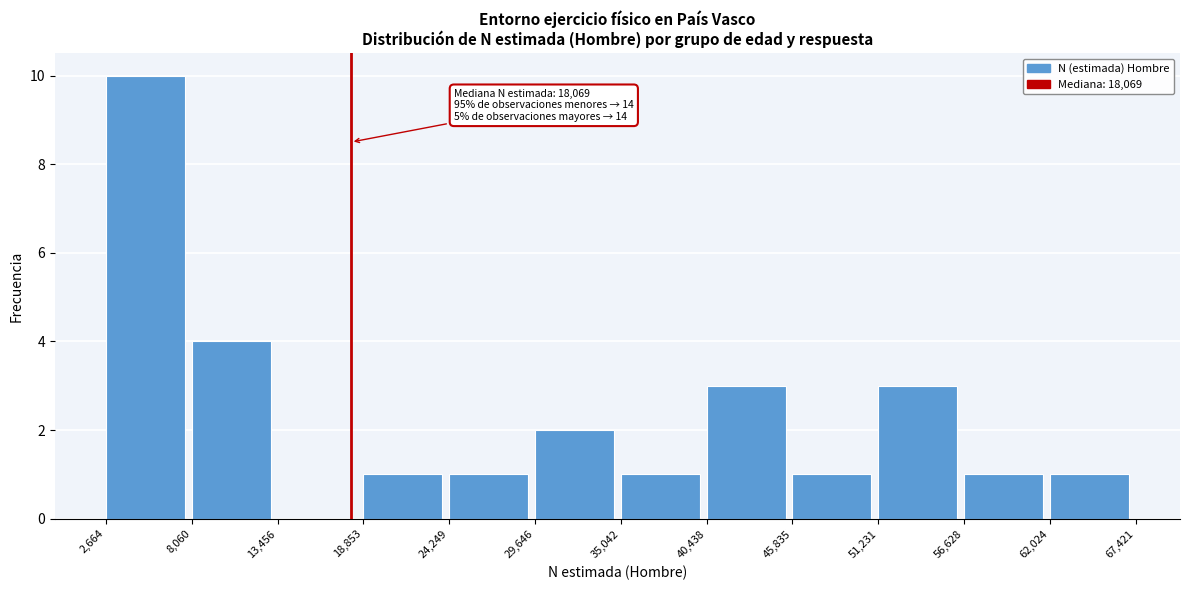

Which range on the x-axis has the tallest bar?

2,664 to 8,060